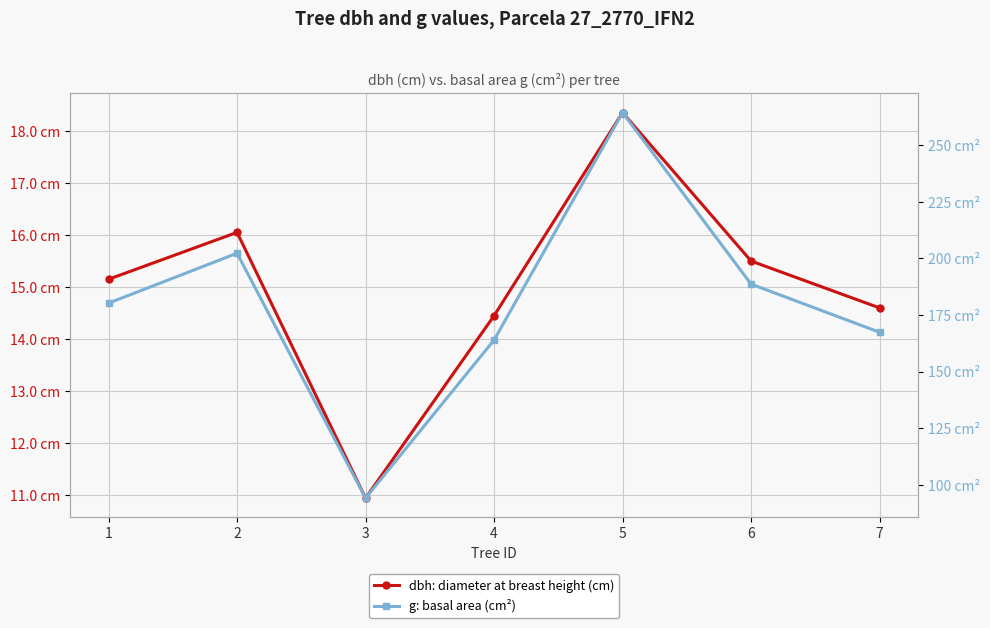

True or false: g: basal area (cm²) has more than 1 interior local peaks.

True